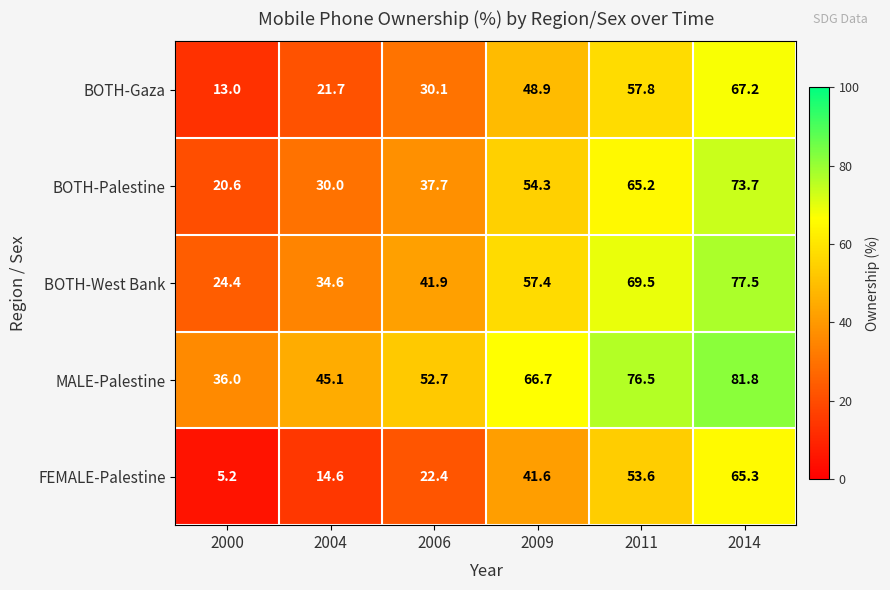

Reading left to right, list all the values displayed in this chart.

BOTH-Gaza: 13.0	21.7	30.1	48.9	57.8	67.2
BOTH-Palestine: 20.6	30.0	37.7	54.3	65.2	73.7
BOTH-West Bank: 24.4	34.6	41.9	57.4	69.5	77.5
MALE-Palestine: 36.0	45.1	52.7	66.7	76.5	81.8
FEMALE-Palestine: 5.2	14.6	22.4	41.6	53.6	65.3